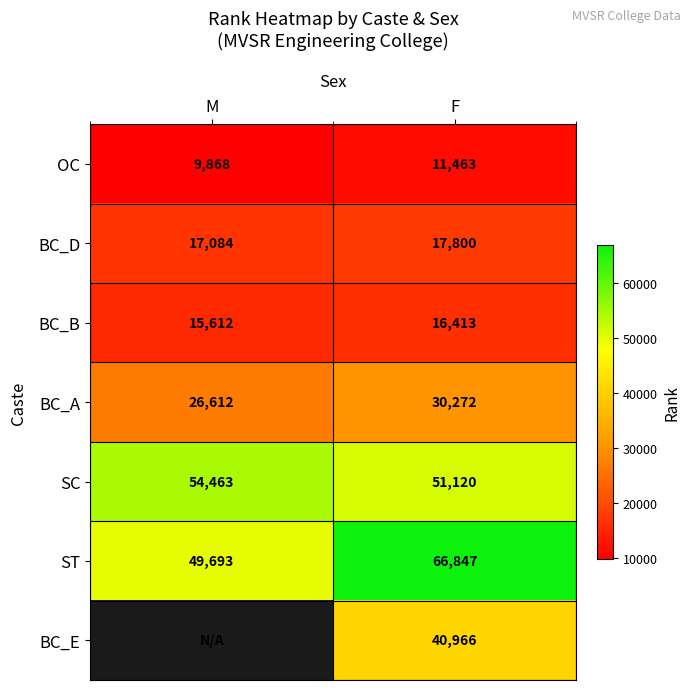

Which category has the highest value across all series?

F